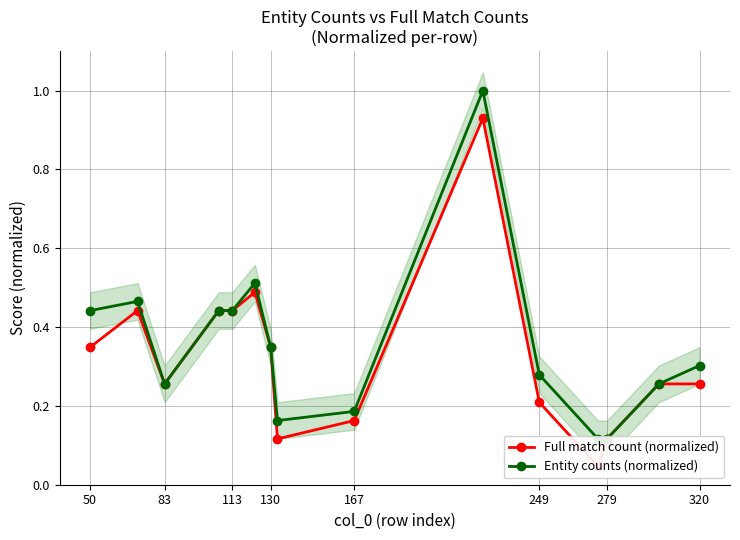

What is the sum of all Entity counts (normalized) values?

5.3